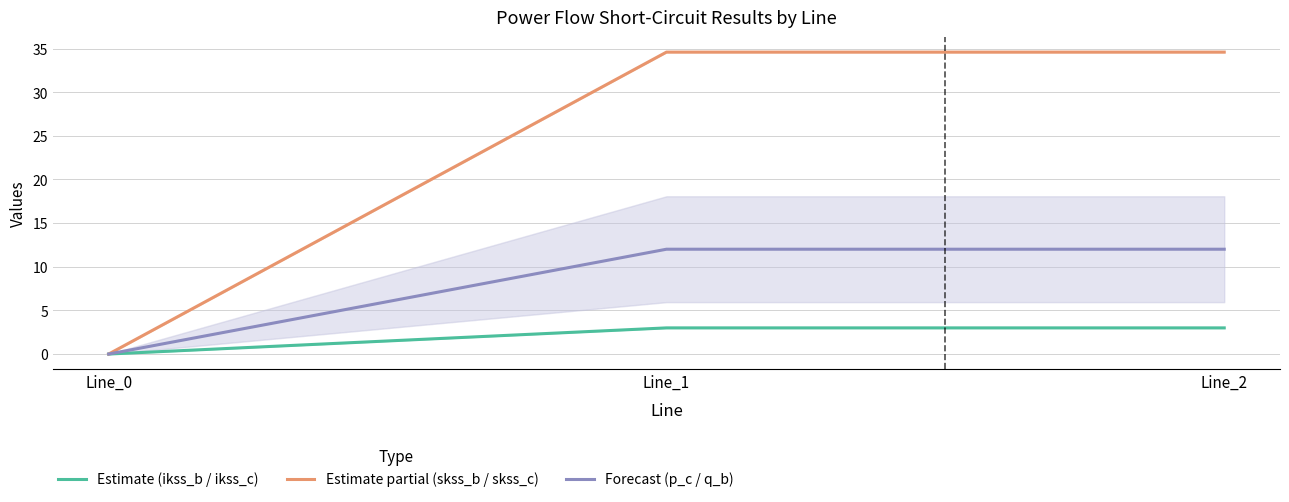

Between Line_1 and Line_2, which series saw the biggest shift?

Forecast (p_c / q_b)